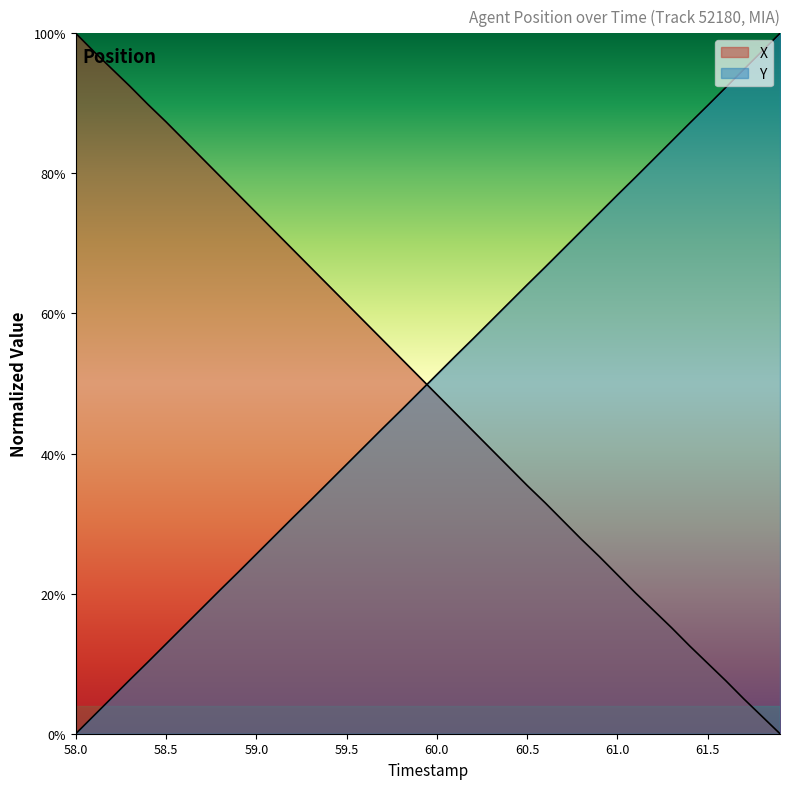

What is the difference between the maximum and minimum values in the Y series?

100.0